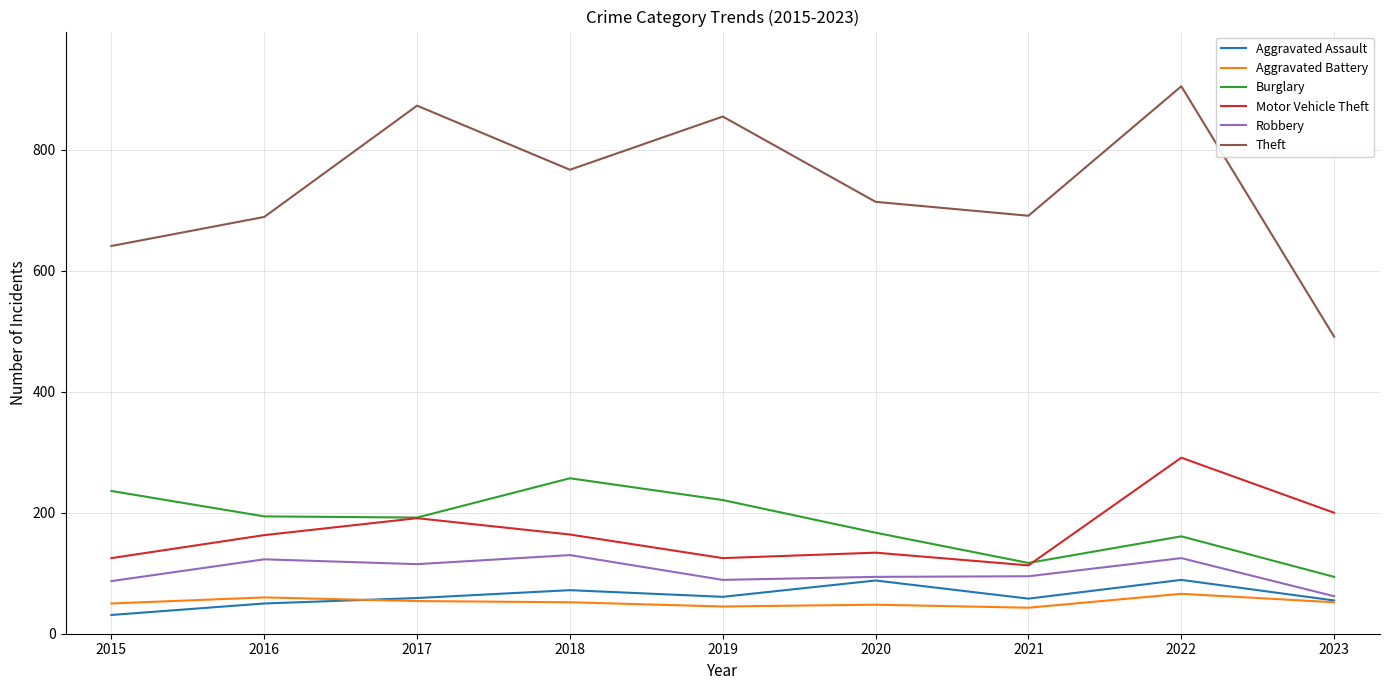

What is the difference between the Theft values at 2023 and 2017?

382